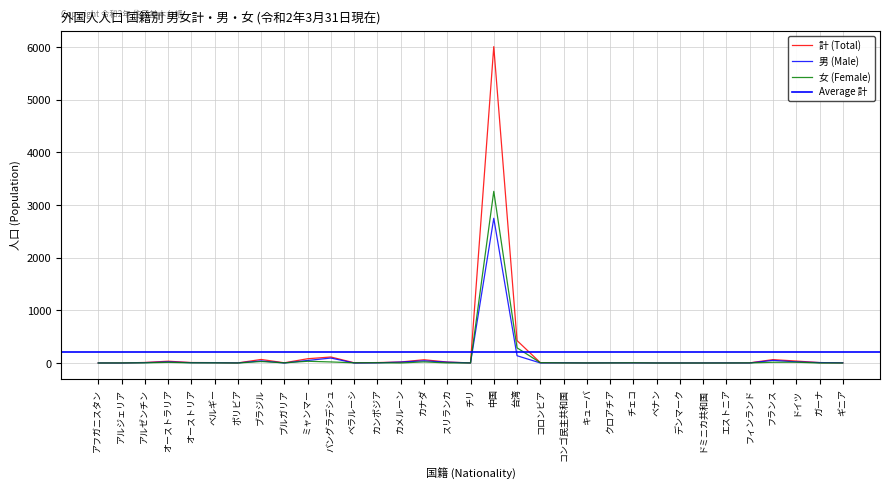

What is the label of the 24th point from the left?

チェコ